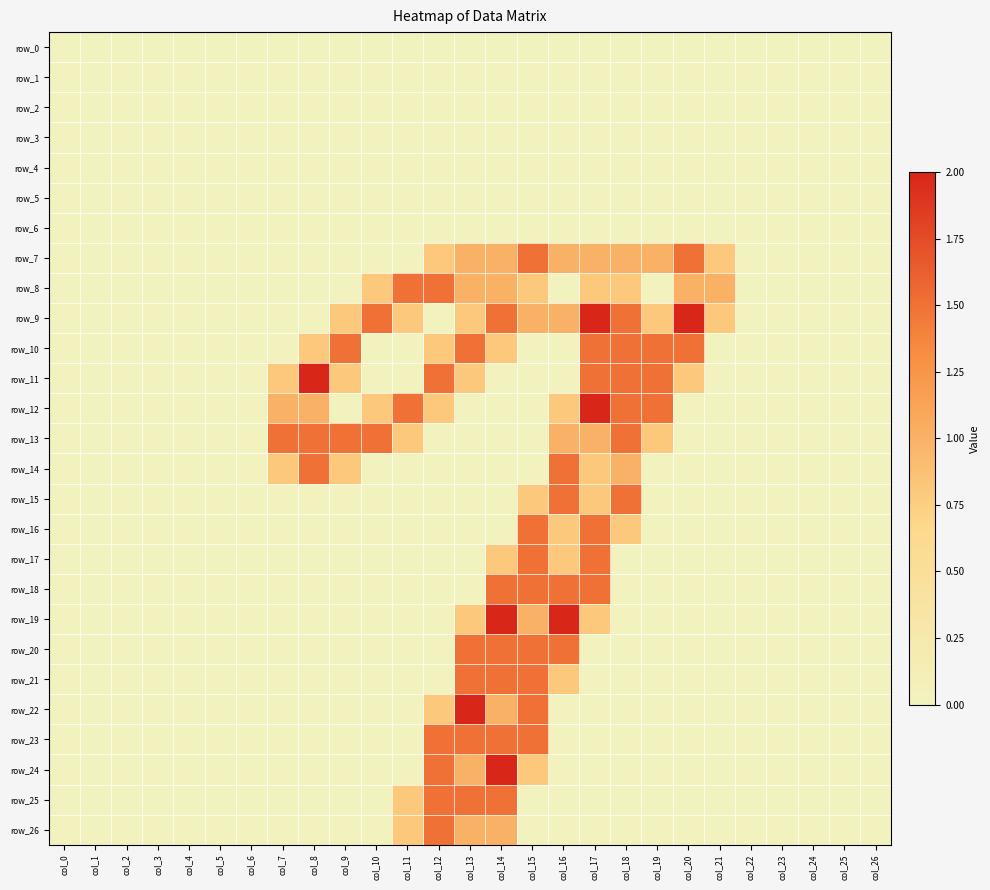

What is the approximate value of row_10 at col_13?

1.5